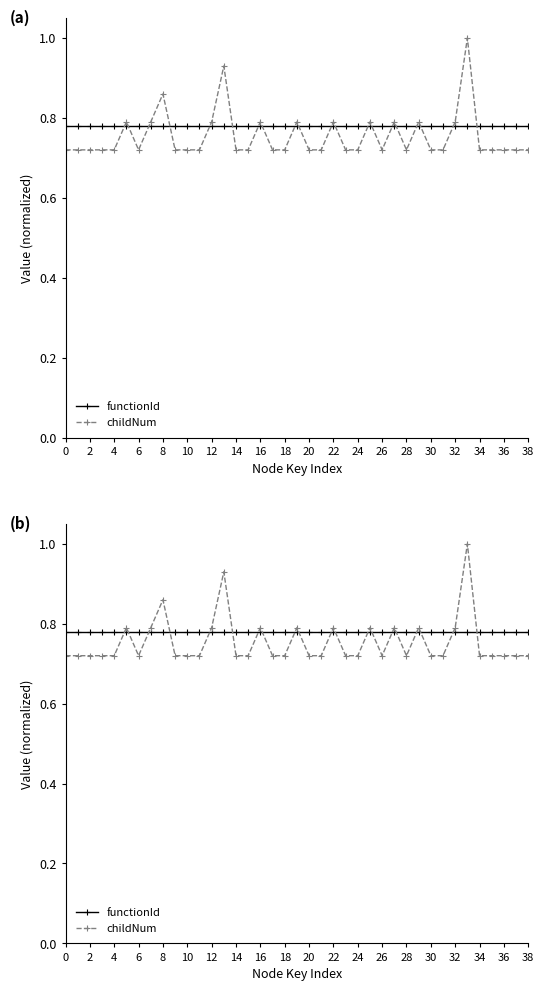

What is the difference between the second highest and second lowest values in the childNum series?

0.2